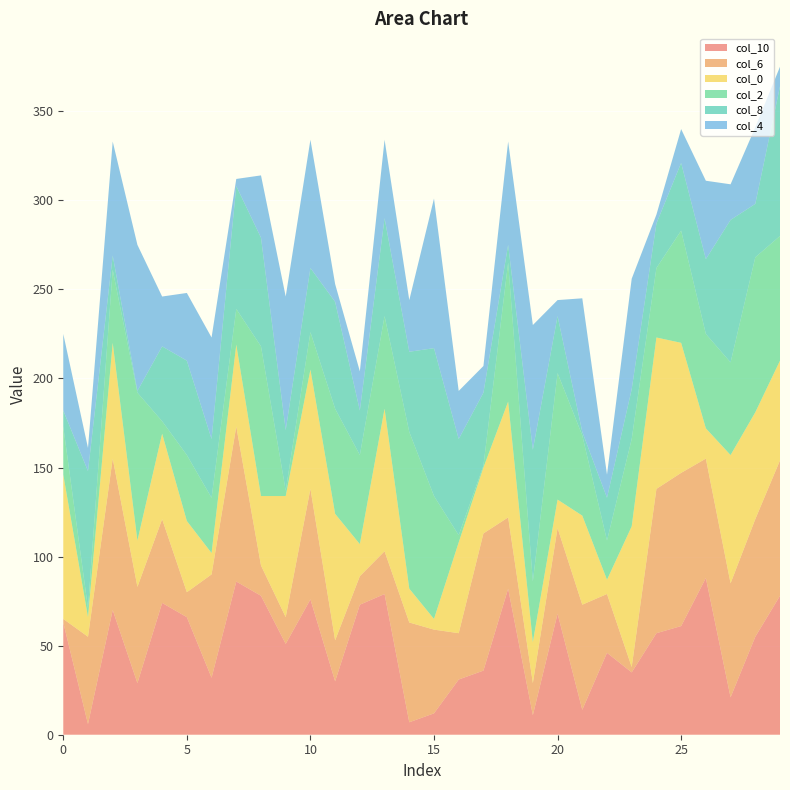

Reading left to right, transcribe all the data shown in this chart.

col_6: 2	49	85	54	47	14	58	87	17	15	62	23	16	24	56	47	26	77	40	18	48	59	33	3	81	86	67	64	66	76
col_8: 9	77	8	1	42	53	33	69	61	34	36	60	25	55	45	83	54	41	10	74	32	2	24	28	25	38	42	80	30	84
col_2: 27	5	41	83	7	37	31	20	84	3	21	59	50	52	88	69	4	1	78	34	71	45	22	49	39	63	53	52	87	70
col_4: 43	13	64	82	28	38	57	4	35	75	72	10	22	44	29	84	27	15	58	70	9	75	13	62	5	19	44	20	43	11
col_10: 63	6	70	29	74	66	32	86	78	51	76	30	73	79	7	12	31	36	82	11	68	14	46	35	57	61	88	21	55	78
col_0: 81	11	65	26	48	40	12	46	39	68	67	71	18	80	19	6	51	37	65	23	16	50	8	79	85	73	17	72	60	56